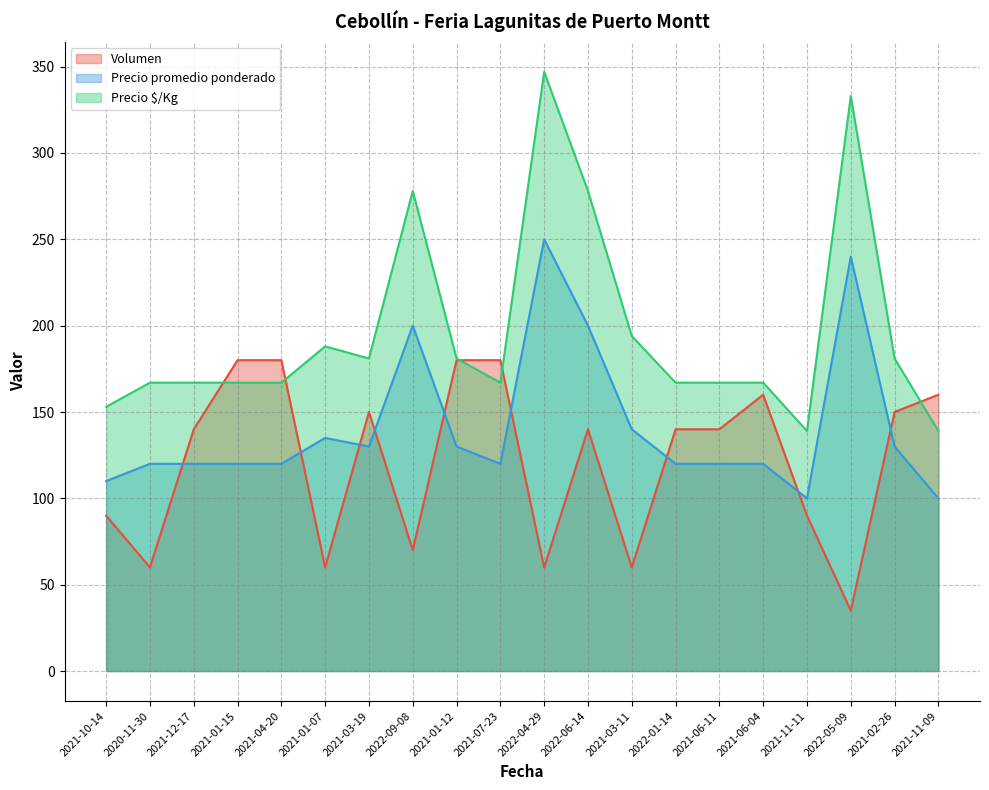

At which label does Precio promedio ponderado reach its minimum?

2021-11-11